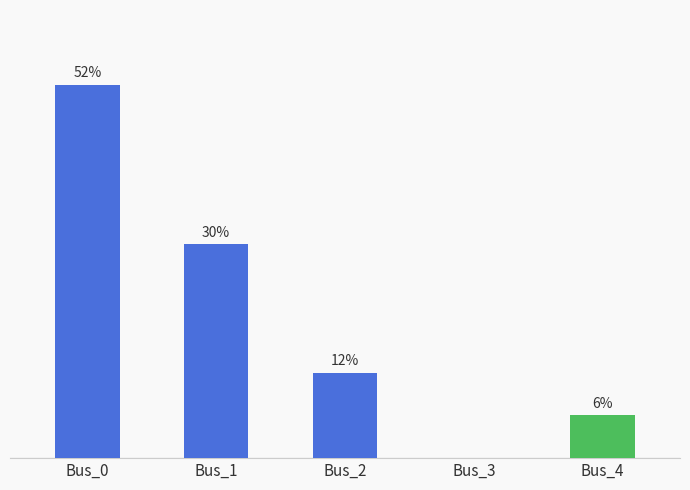

Rank the categories by value from highest to lowest.

Bus_0, Bus_1, Bus_2, Bus_4, Bus_3